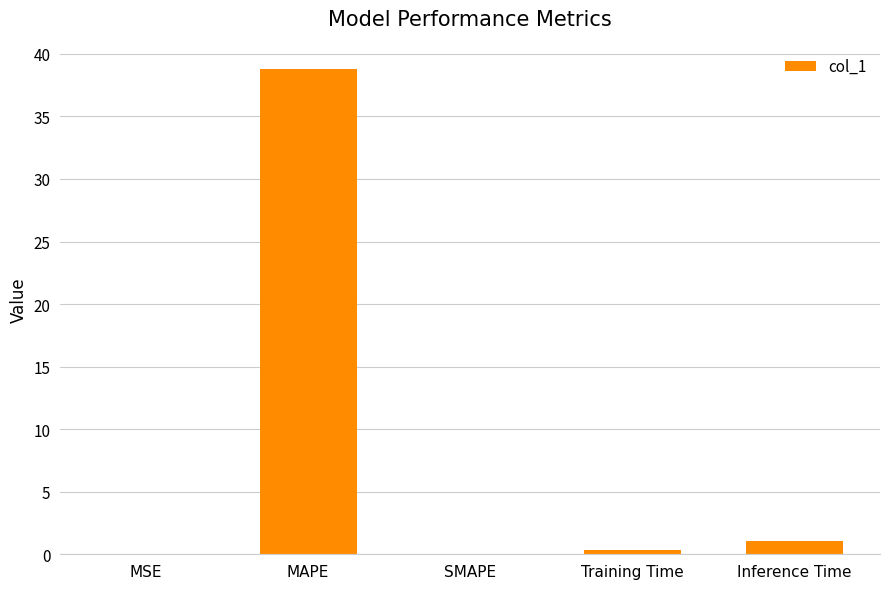

Which has a higher value, MSE or Training Time?

Training Time